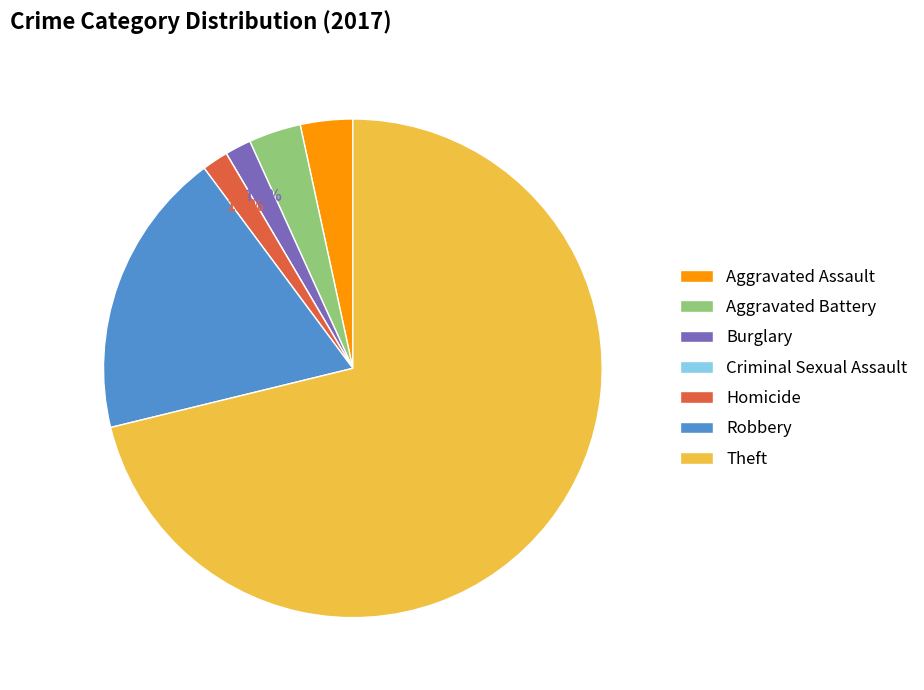

Which slice represents more than half of the pie?

Theft